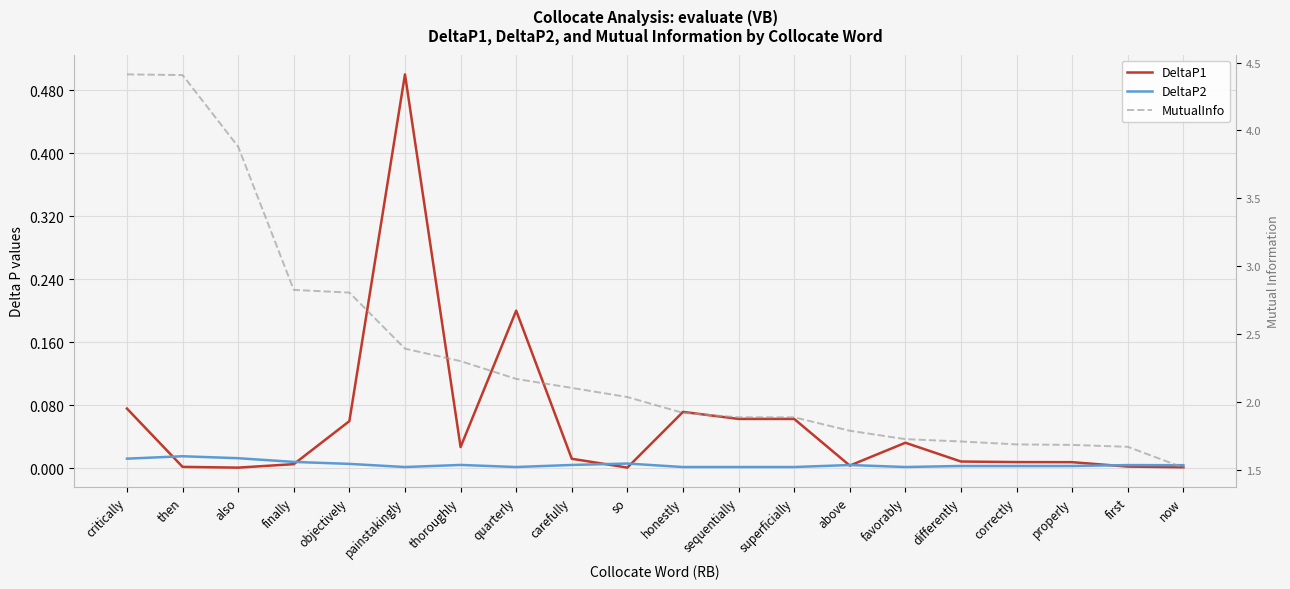

Which series has the widest spread of values?

MutualInfo